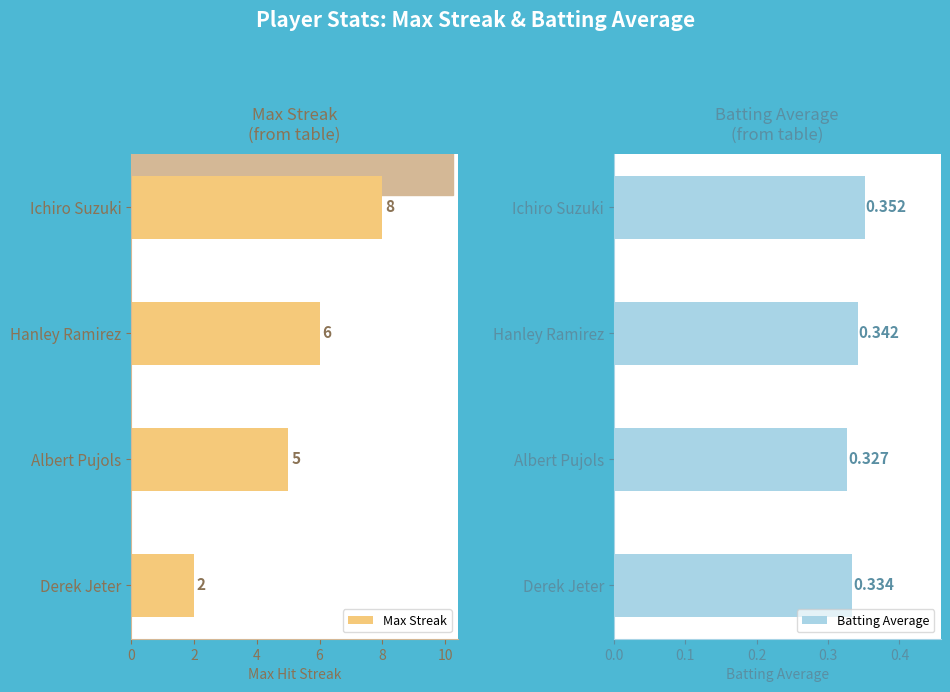

What is the average value of the Max Streak series?

5.2